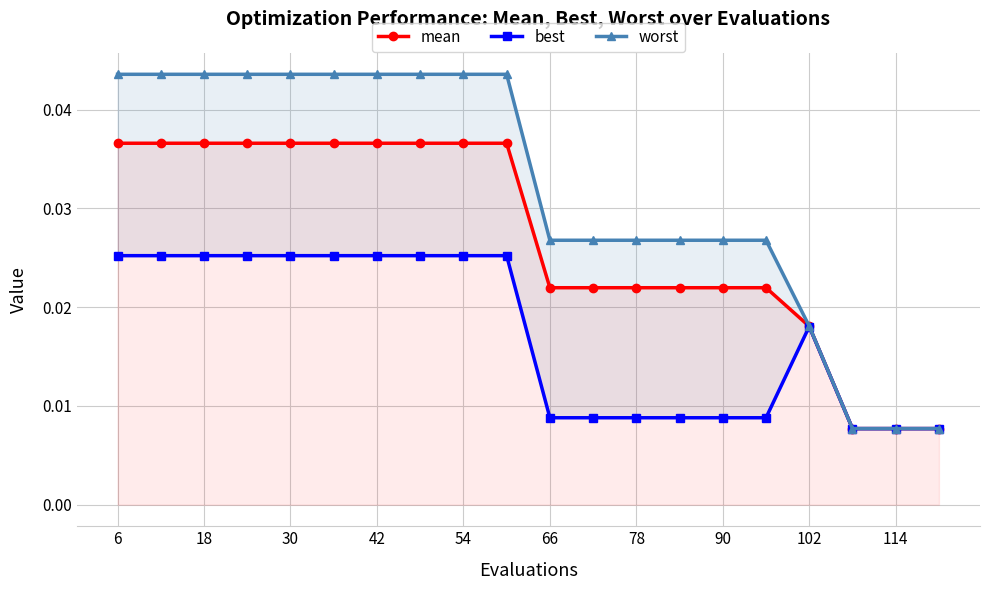

Count the mean values in the range 0 to 1.

20